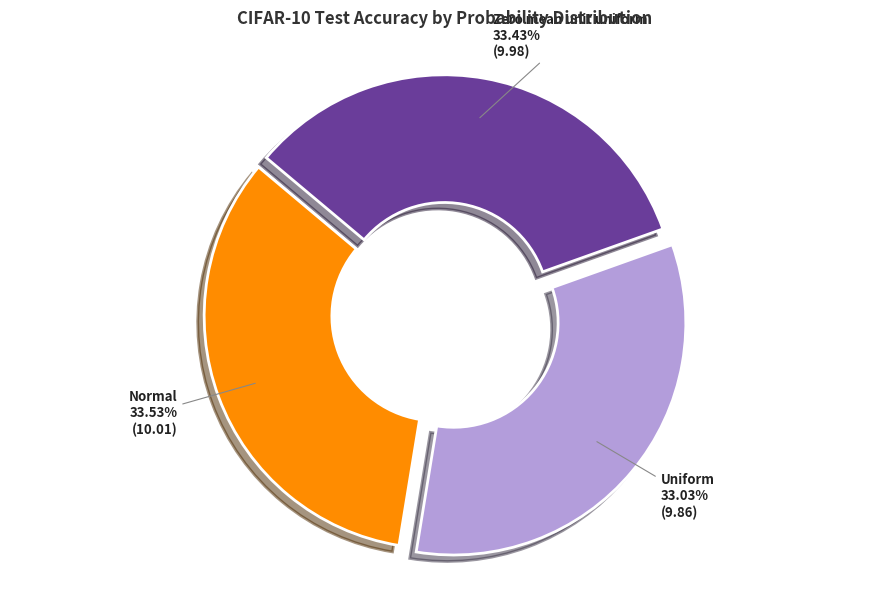

True or false: Zero mean unit uniform accounts for 26% of the total.

False